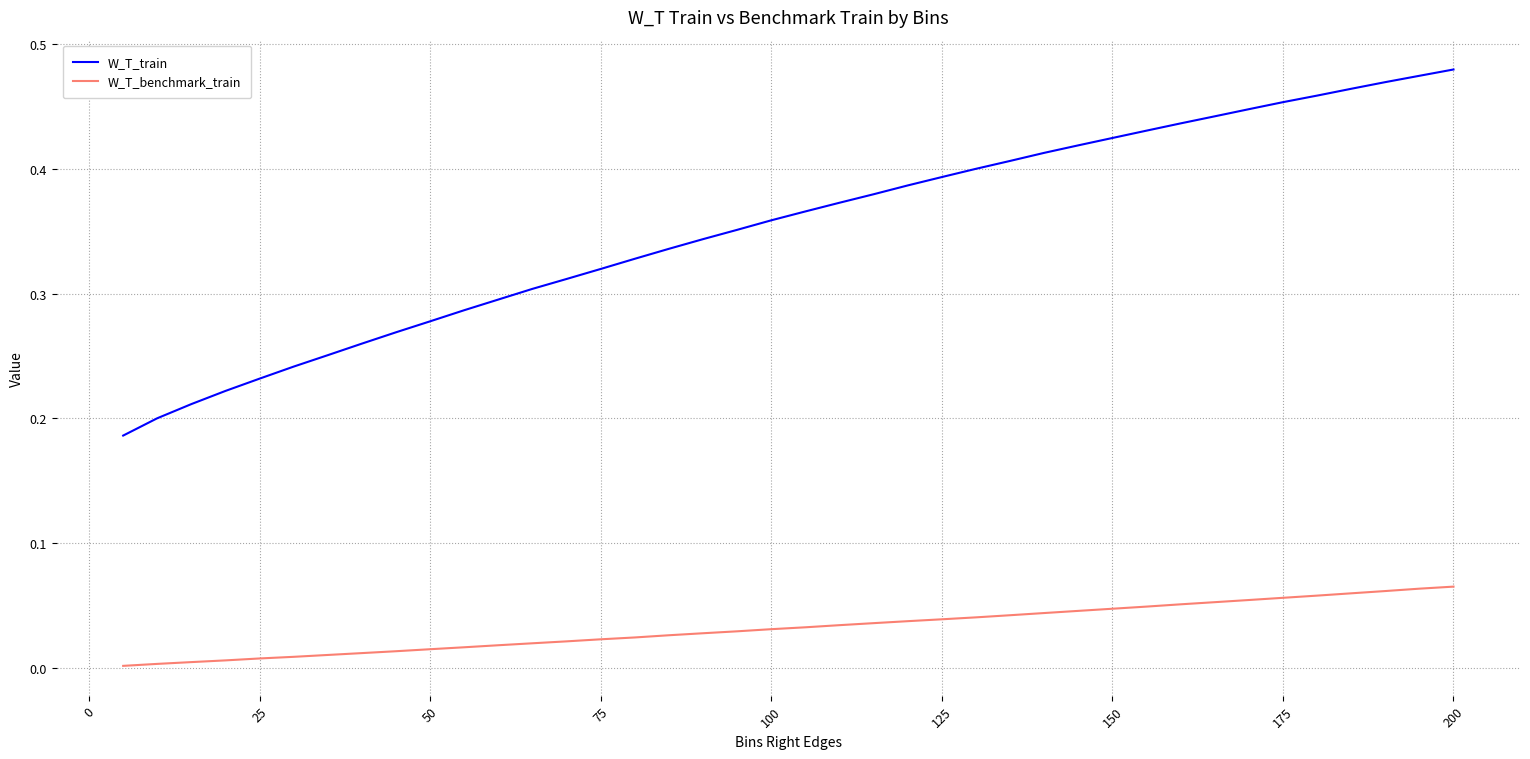

What are all the series names shown in the legend?

W_T_train, W_T_benchmark_train